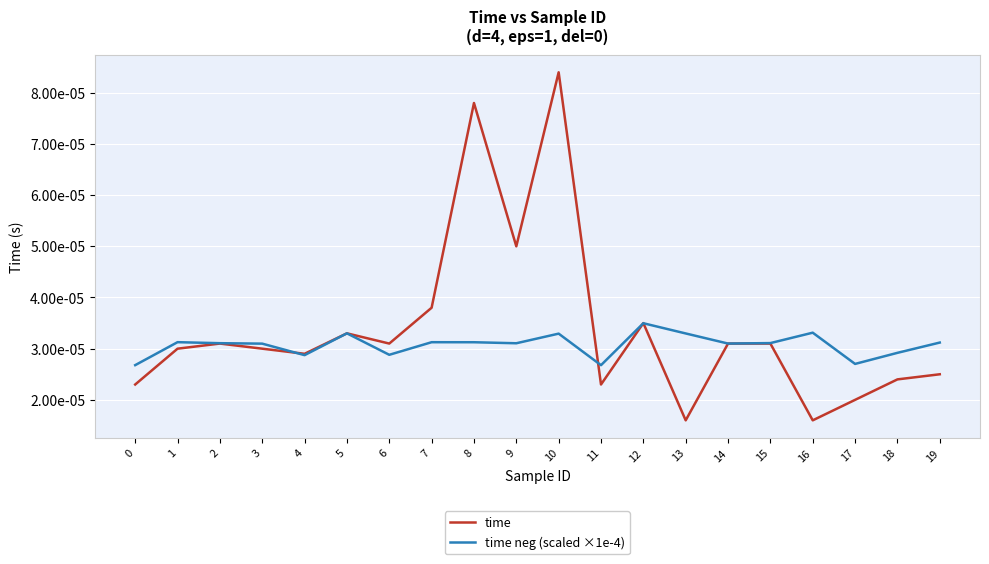

Does the chart display data point markers on the line(s)?

No